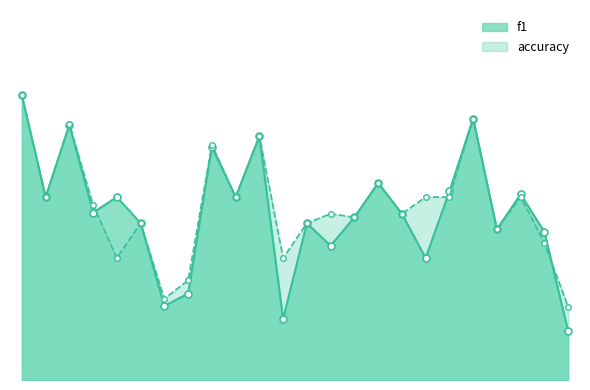

Does the chart have visible grid lines?

No